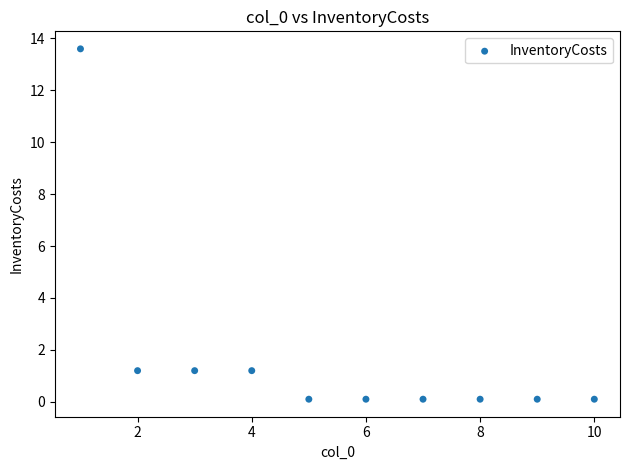

What is the range of X values (max minus min)?

9.0